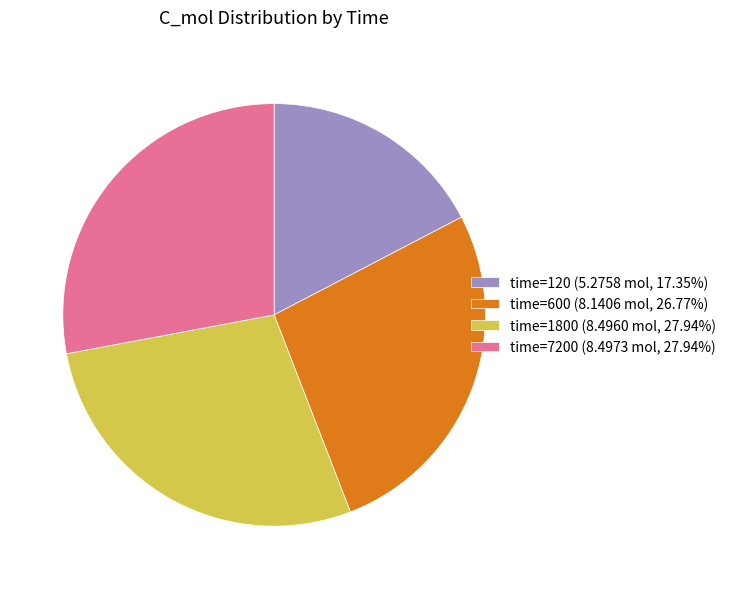

Do time=7200 (8.4973 mol, 27.94%) and time=120 (5.2758 mol, 17.35%) together represent more than half of the pie?

No